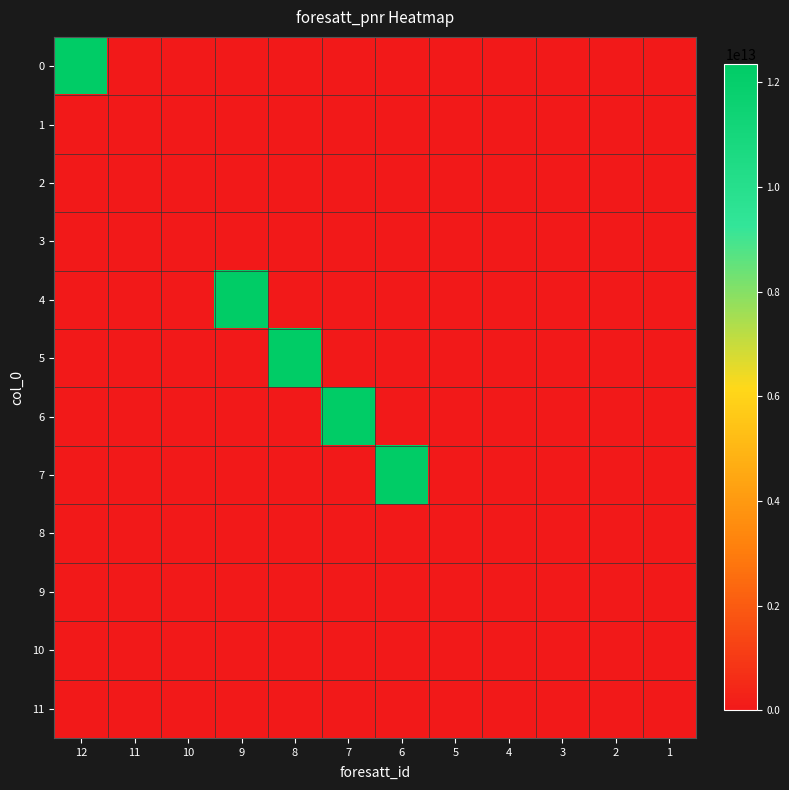

How many data points does each series have?

12